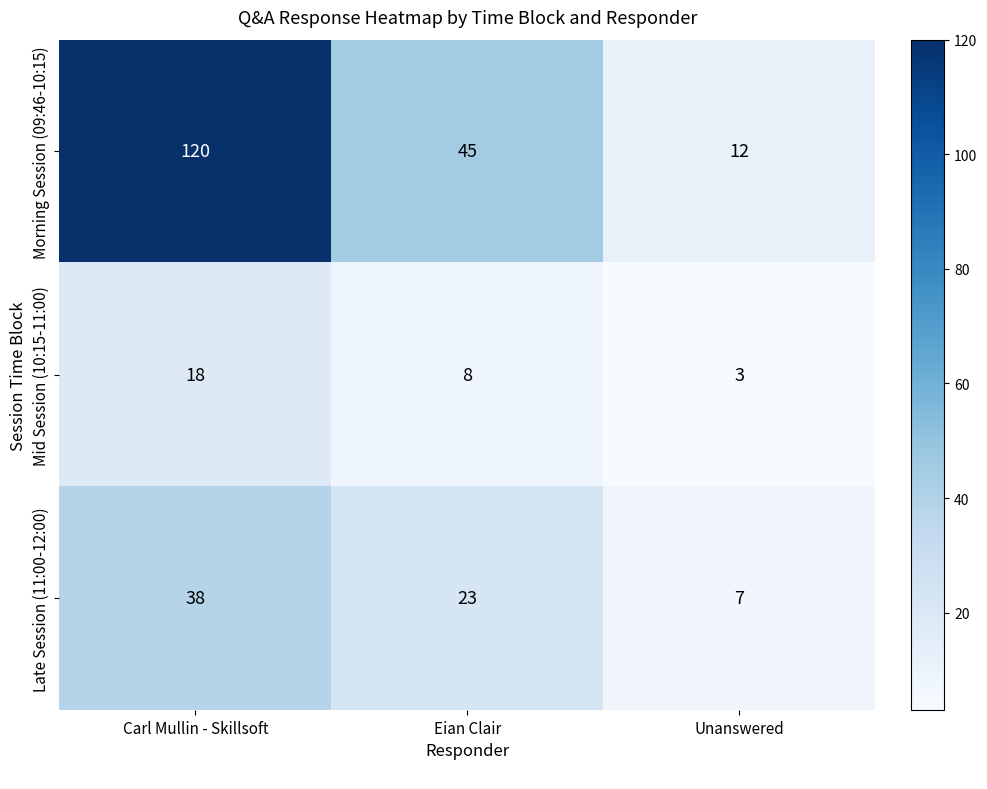

At which category does the chart reach its peak across all series?

Carl Mullin - Skillsoft